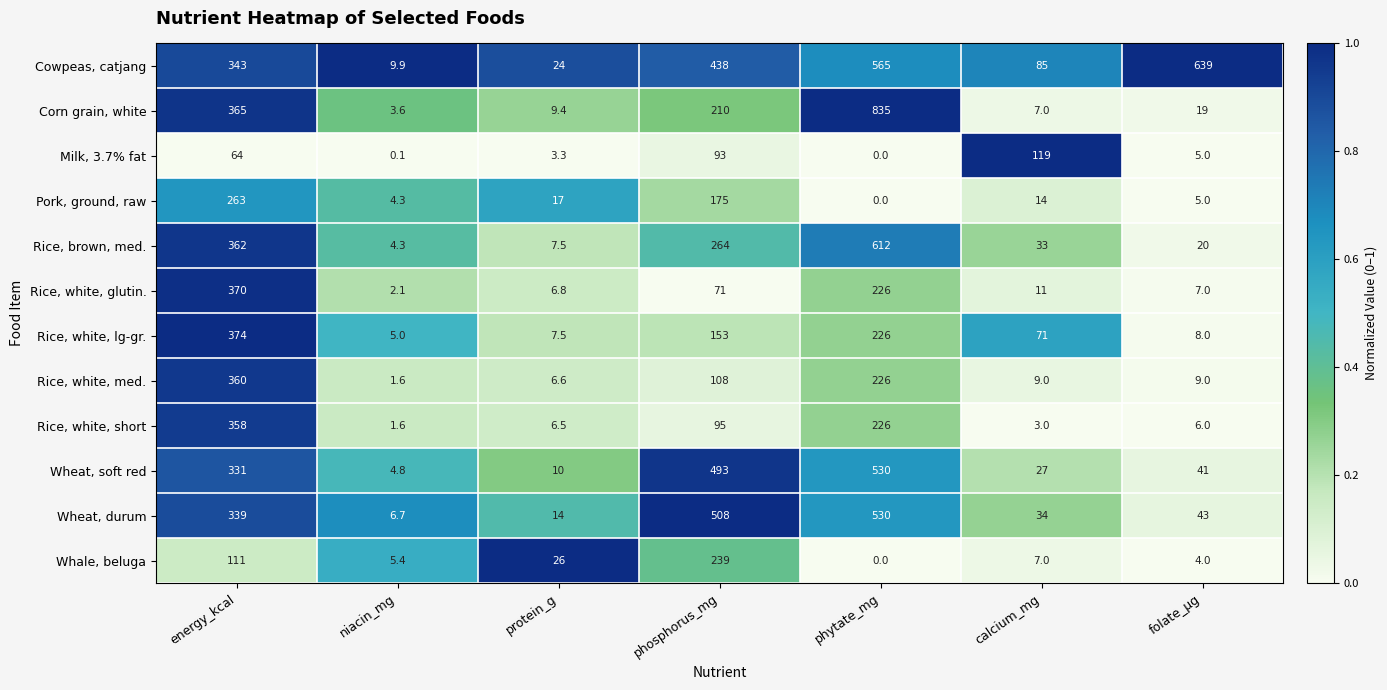

How many values in the Rice, white, short series are below 6?

2